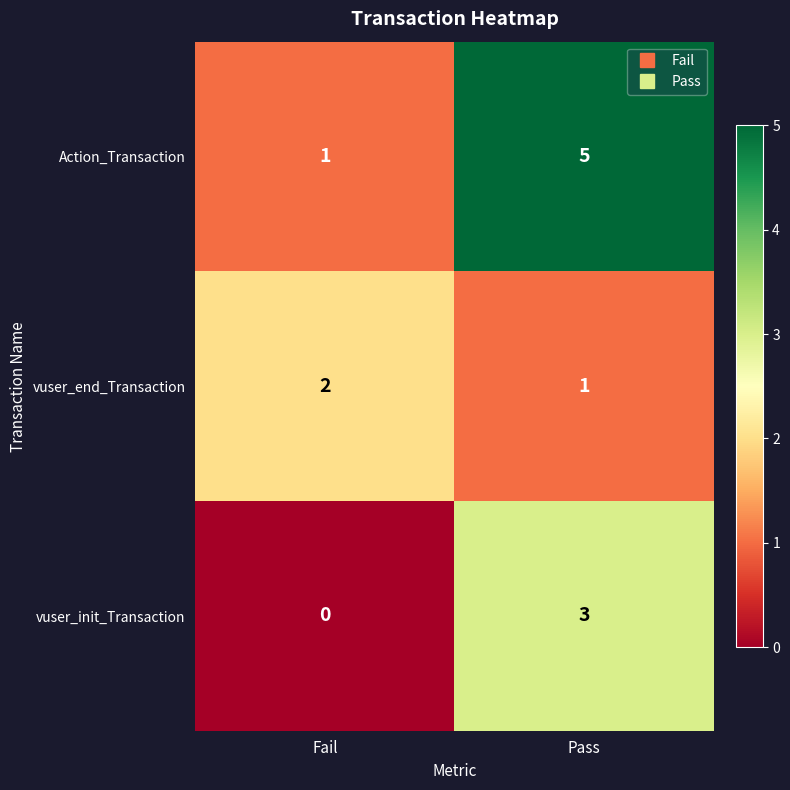

List the series in order of their peak value, highest first.

Action_Transaction, vuser_init_Transaction, vuser_end_Transaction